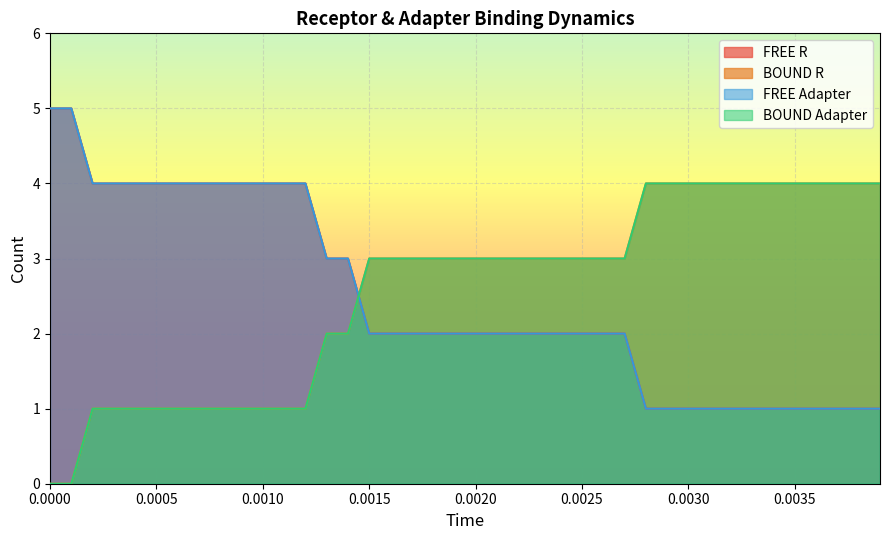

How many lines are shown in the chart?

4